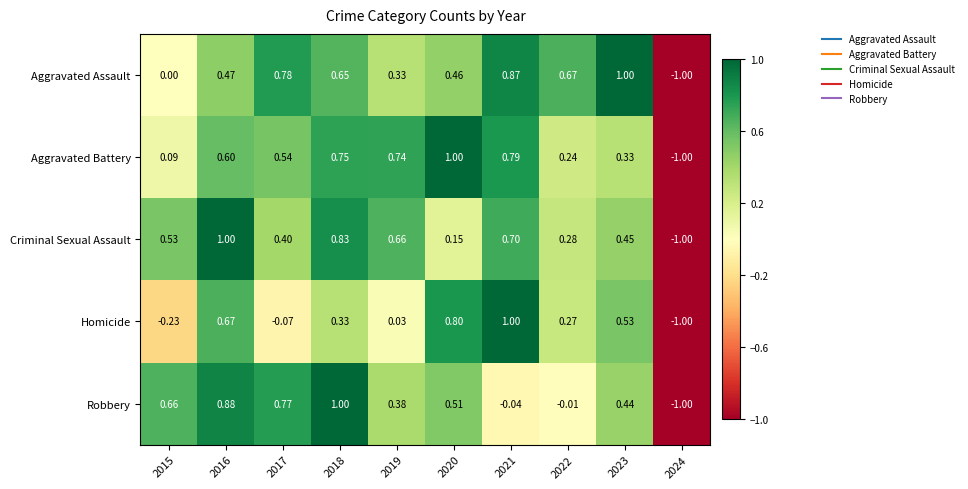

Between 2018 and 2023, which series saw the biggest shift?

Robbery